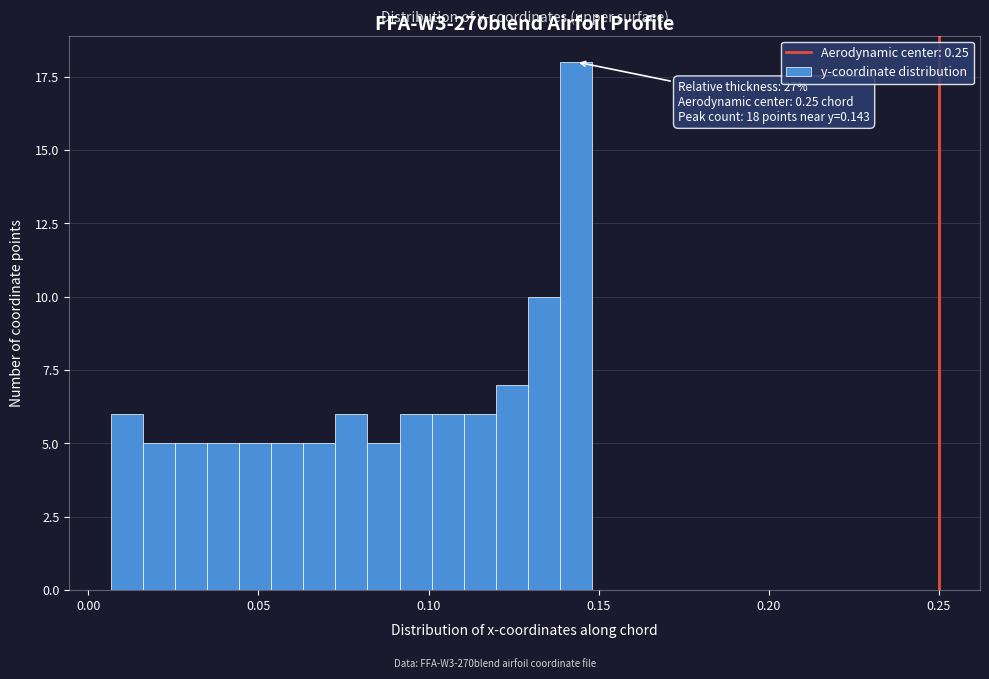

Read against the x-axis, roughly where is the centre of the tallest bar?

0.145